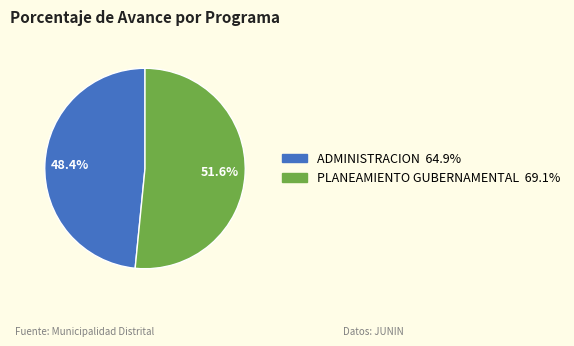

Is there a majority slice in this chart?

Yes